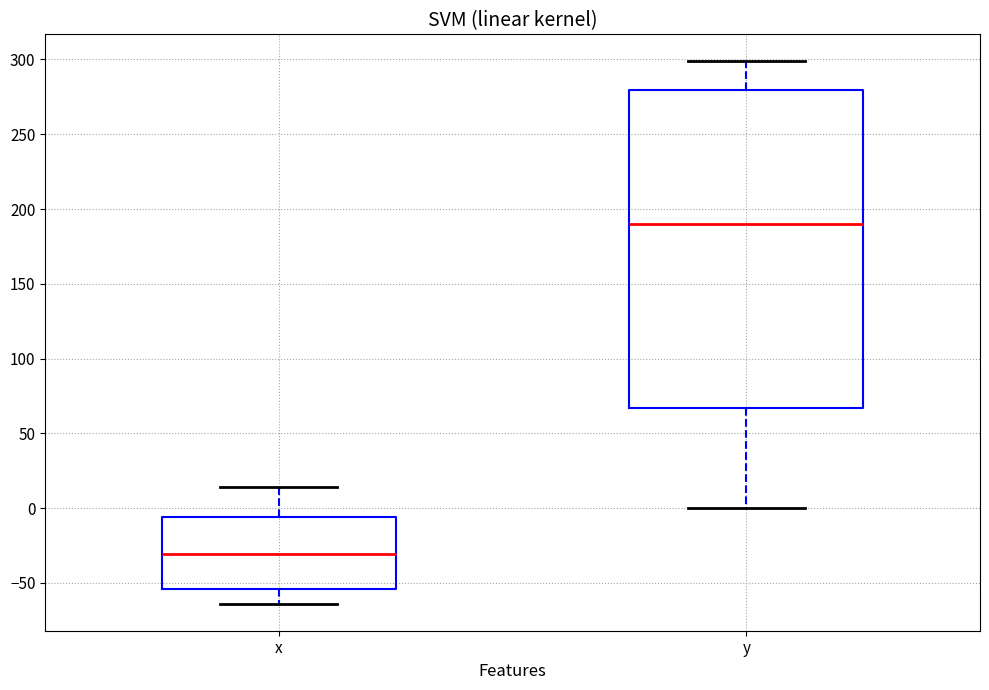

Where is the lower edge of the box for y on the y-axis? The values are not printed on the chart, so give them approximately, as read against the axis.

65